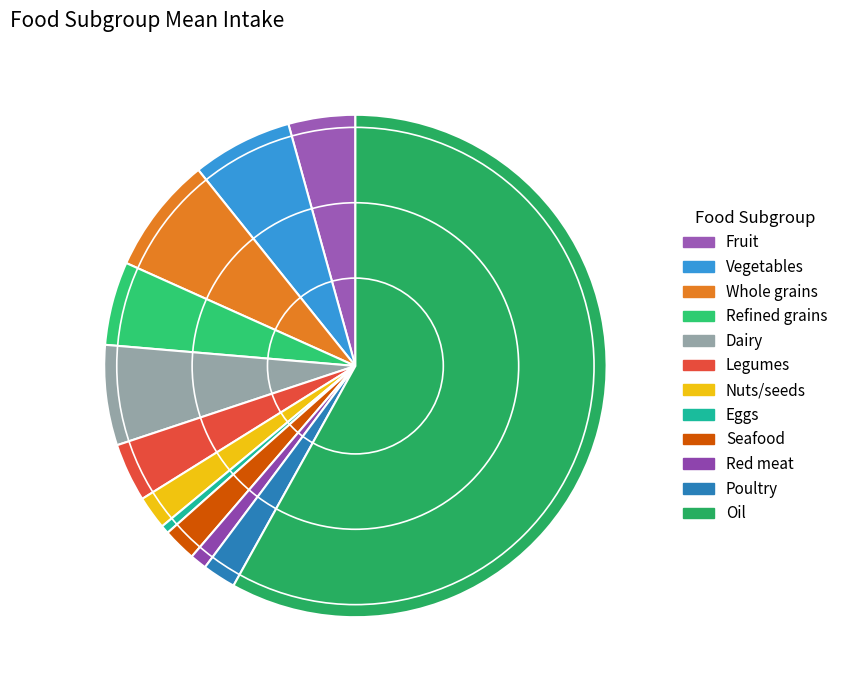

Which category accounts for the majority?

Oil